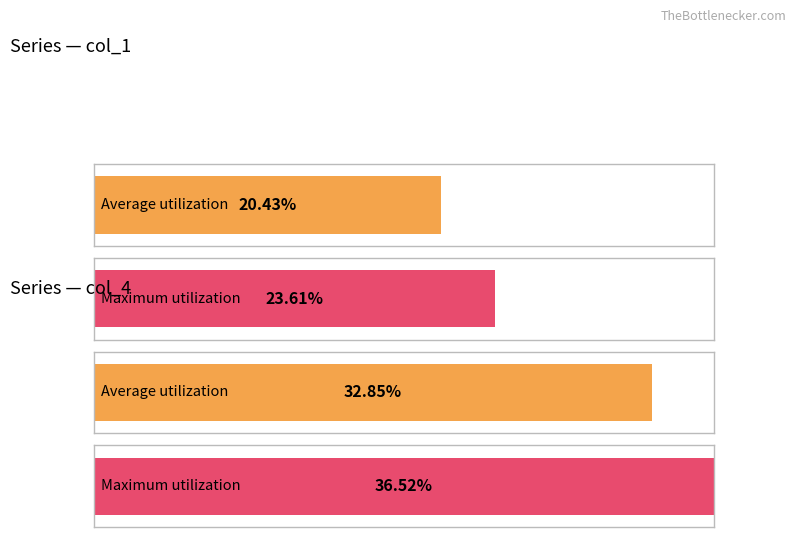

Does the chart contain any negative values?

No